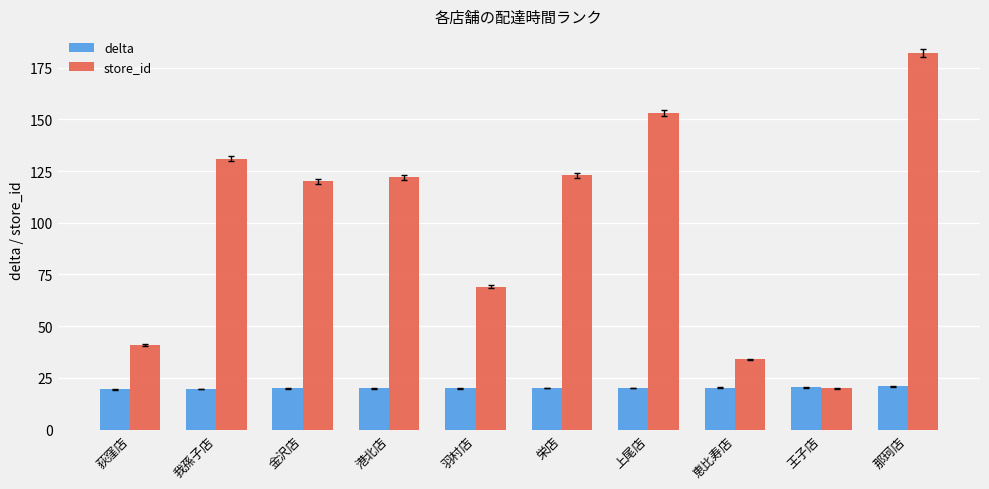

What are all the series names shown in the legend?

delta, store_id